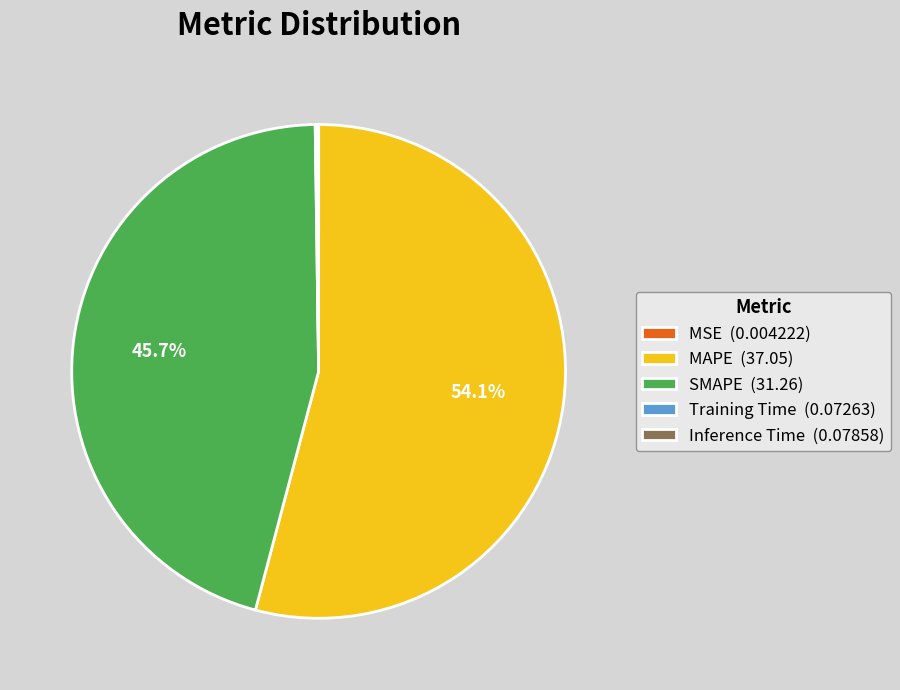

What percentage is NOT represented by MAPE (37.05)?

45.9%